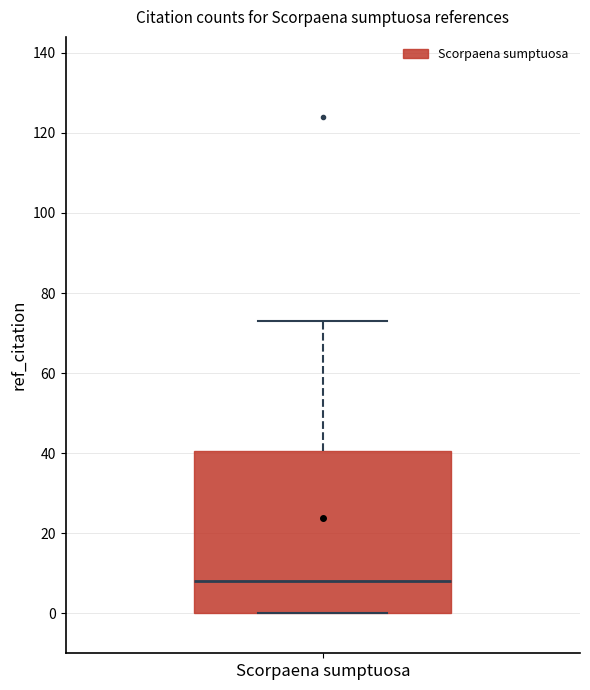

Transcribe this box plot: give where the median line is, the range the box spans, and where the two whiskers end, as read against the y-axis. The values are not printed on the chart, so give them approximately, as read against the axis.

median 8, box 0 to 40, whiskers 0 to 74